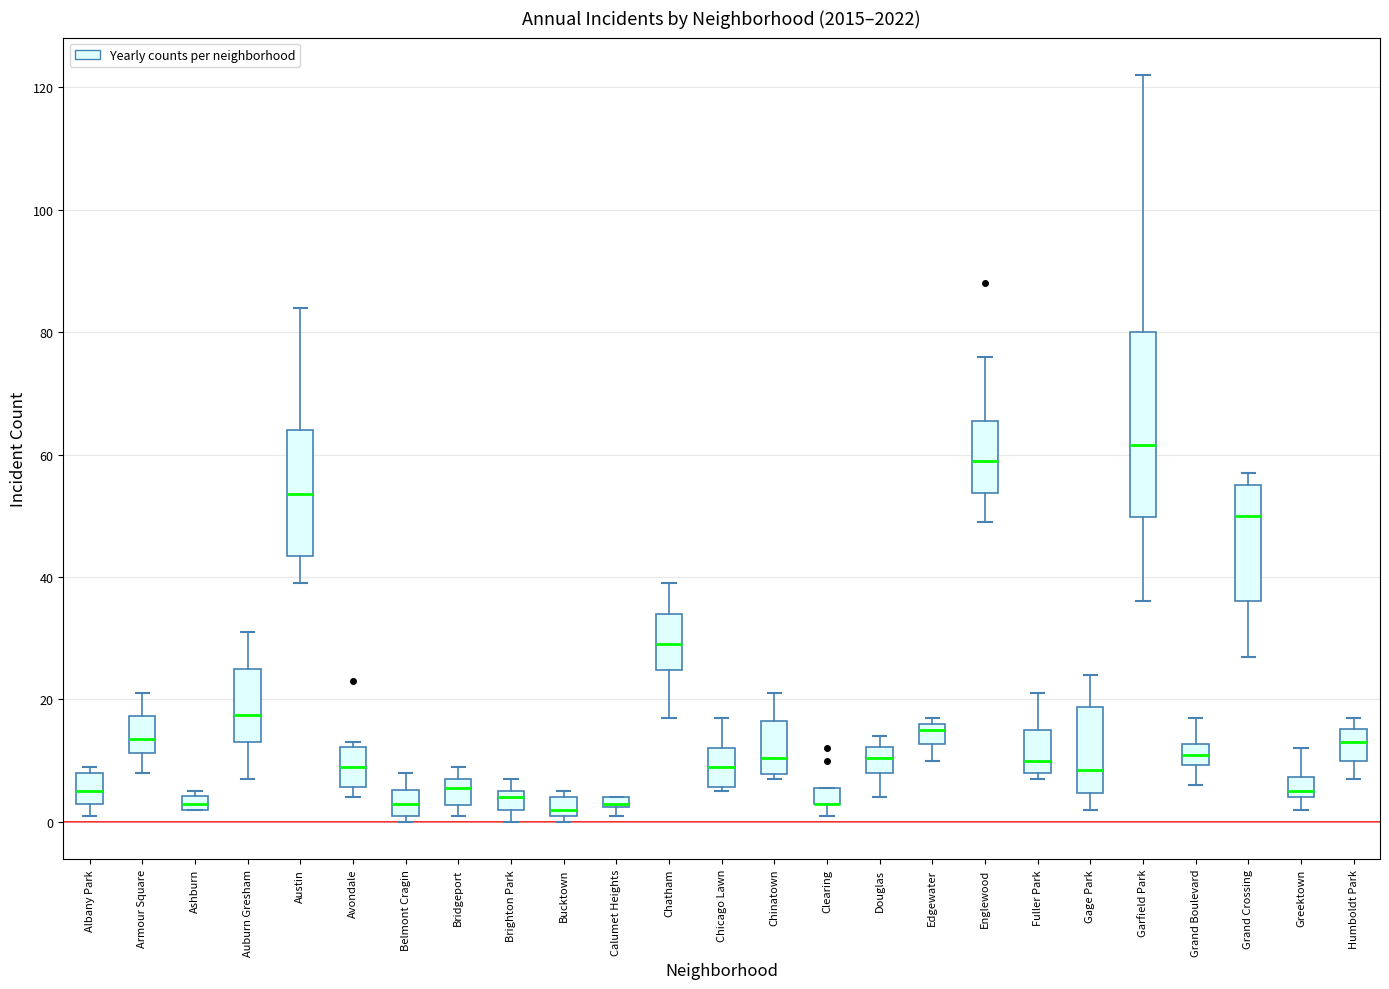

Comparing the boxes themselves (not the whiskers), which one is the tallest?

Garfield Park